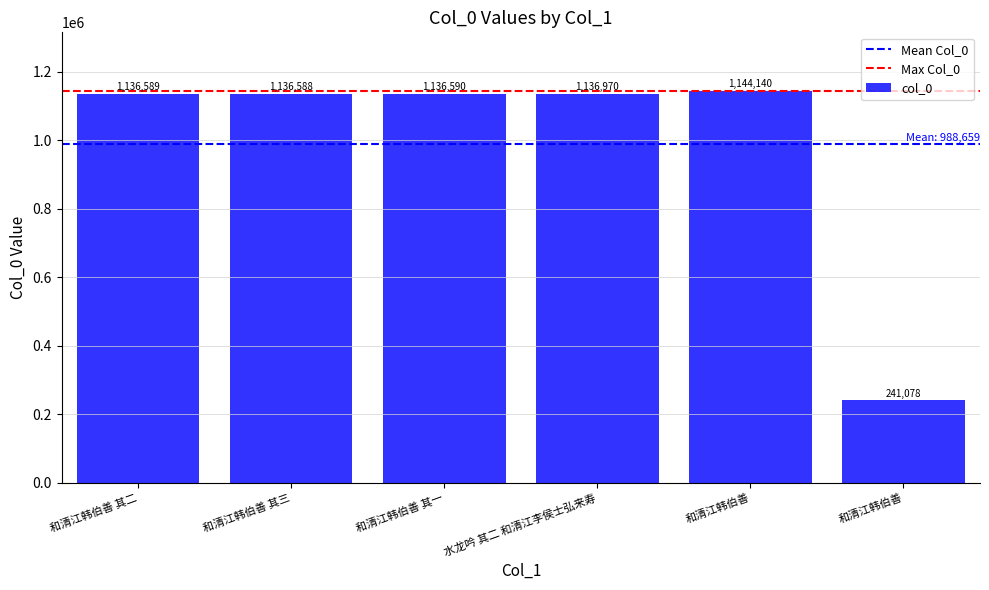

What is the value of the 1st bar from the left?

1136589